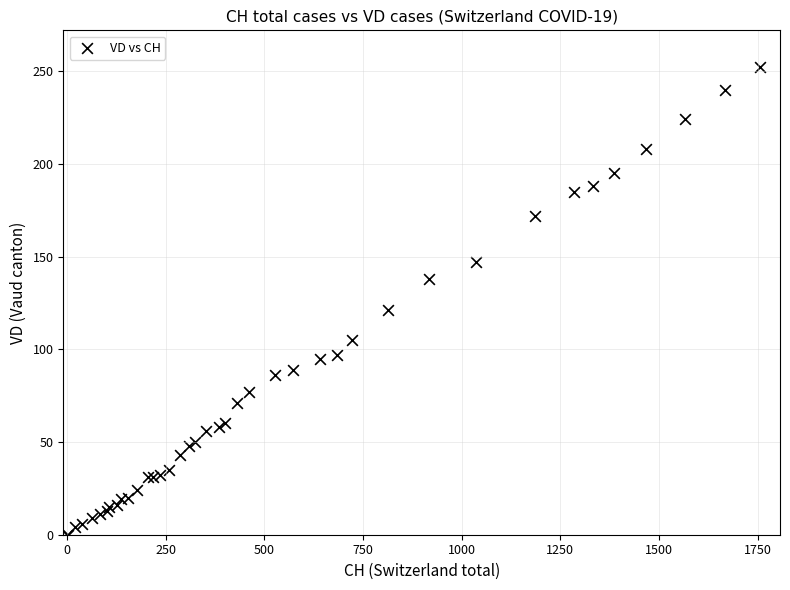

What Y value in the scatter plot is closest to 126?

121